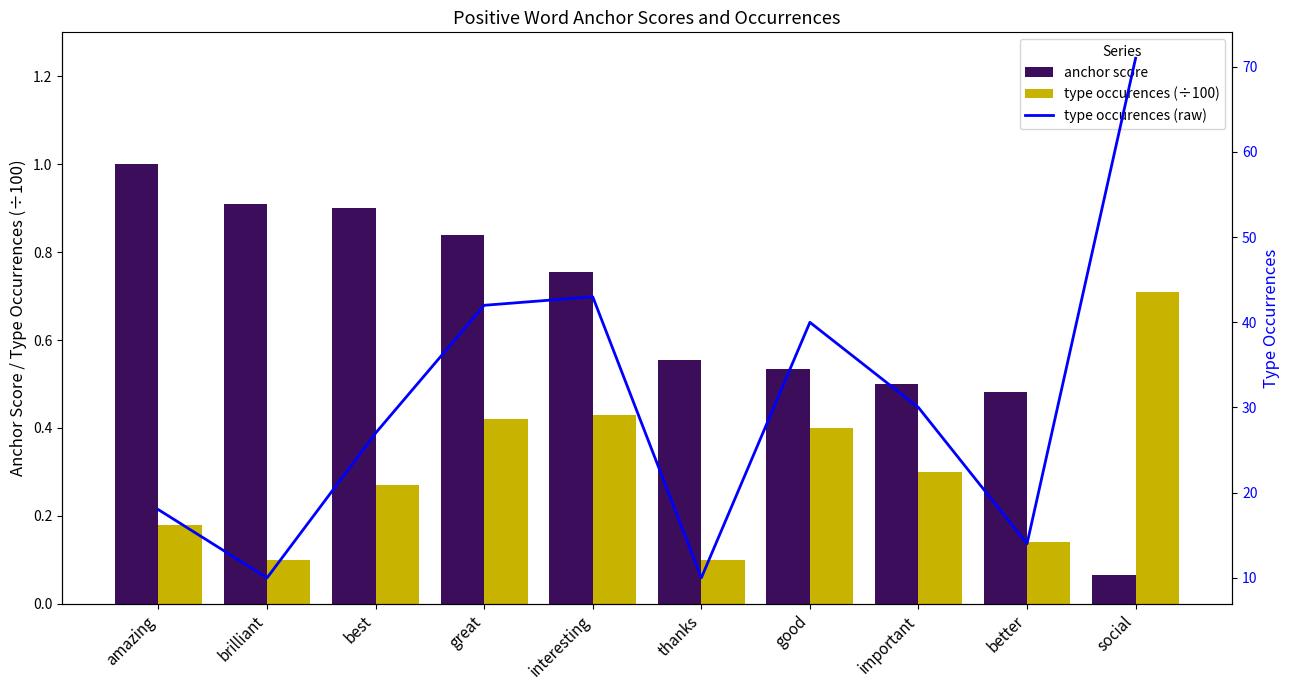

True or false: anchor score has a value of 0.8 at interesting.

True